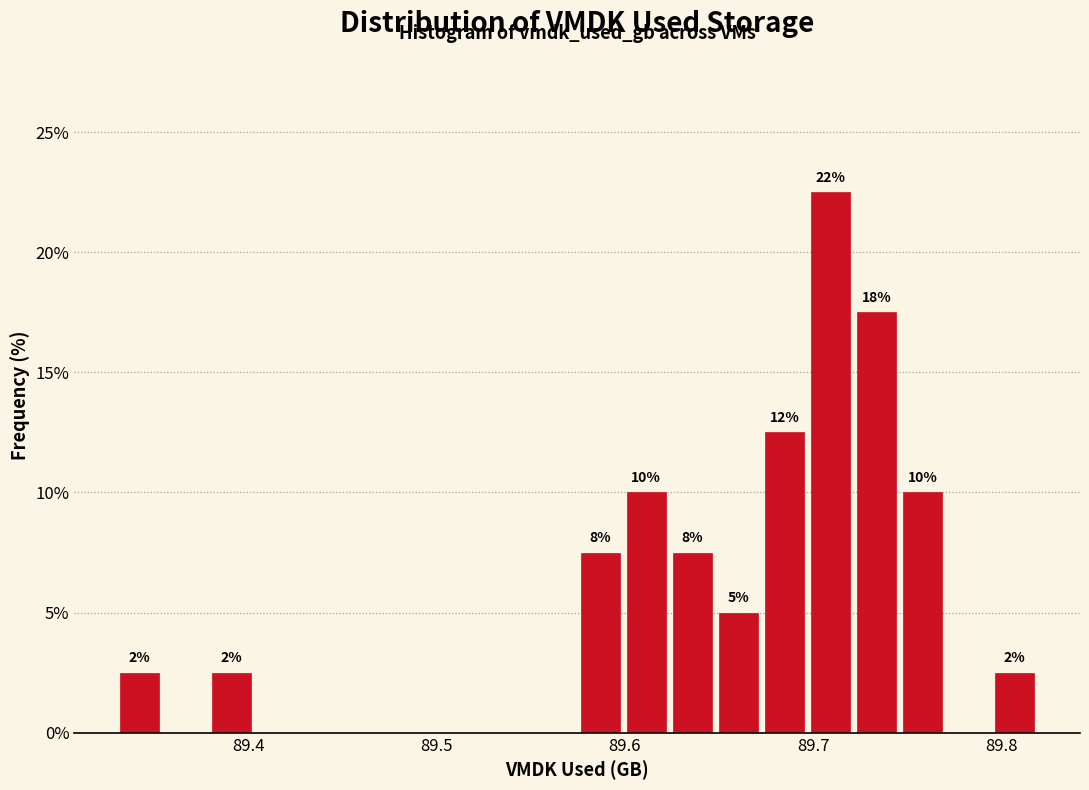

Read against the x-axis, roughly where is the centre of the tallest bar?

89.71